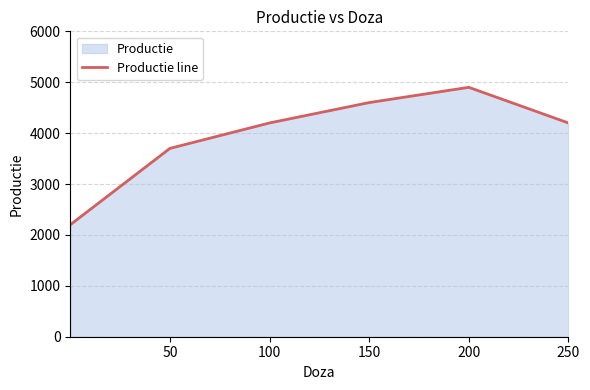

What is the smallest value displayed?

2200